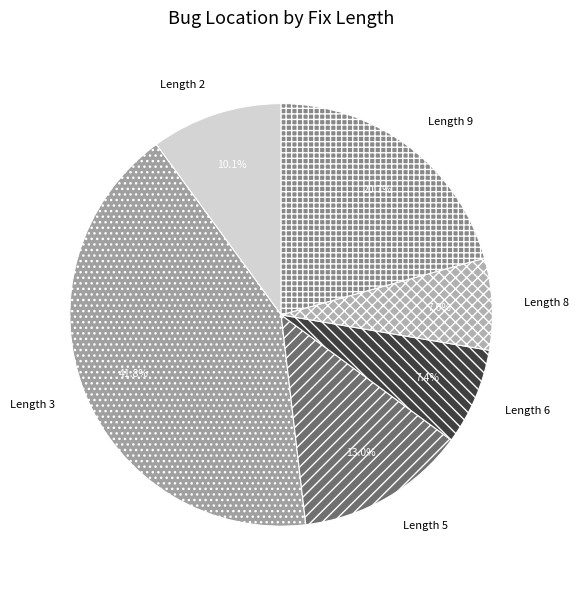

Combined, do Length 3 and Length 8 account for over 50%?

No